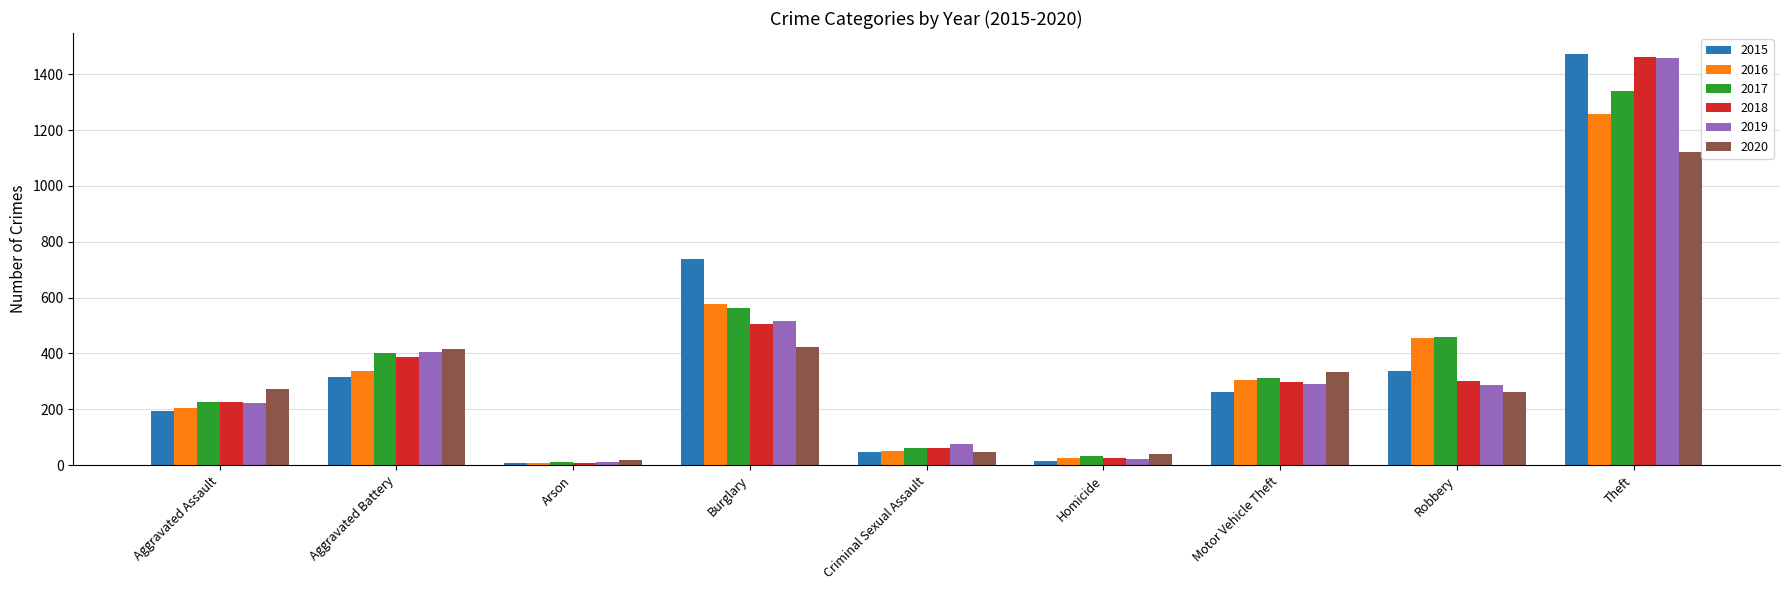

What is the greatest value displayed?

1474